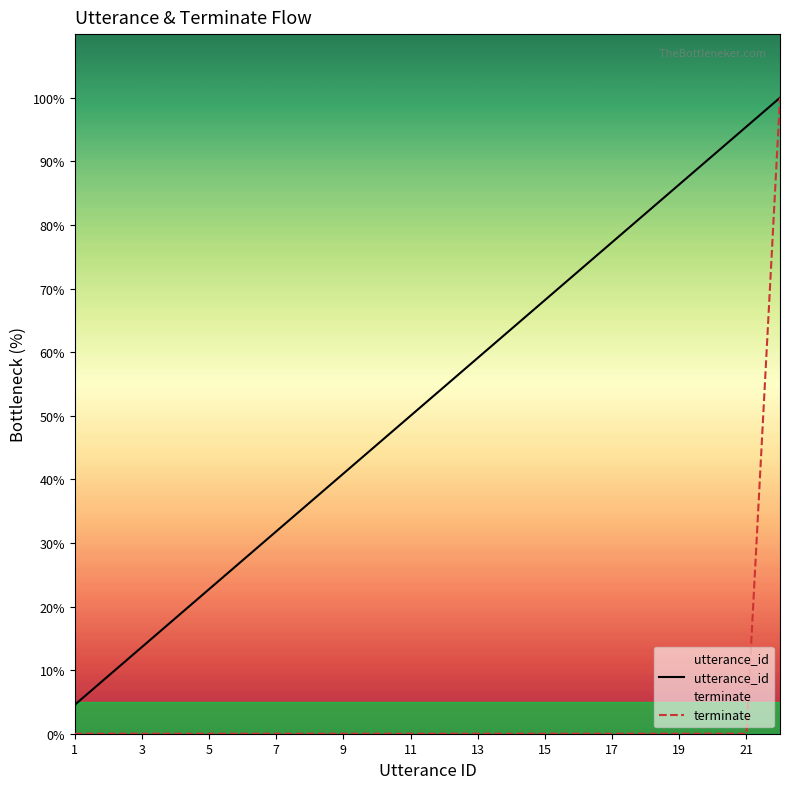

Which series changed the most between 7 and 17?

utterance_id